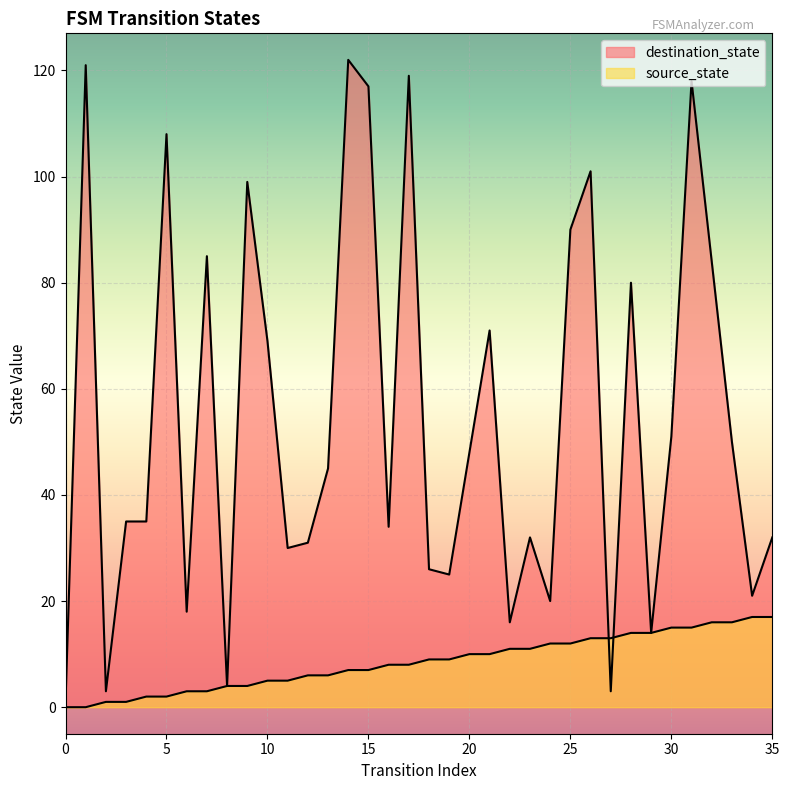

Is the value of destination_state at 13 greater than the value of source_state at 13?

Yes